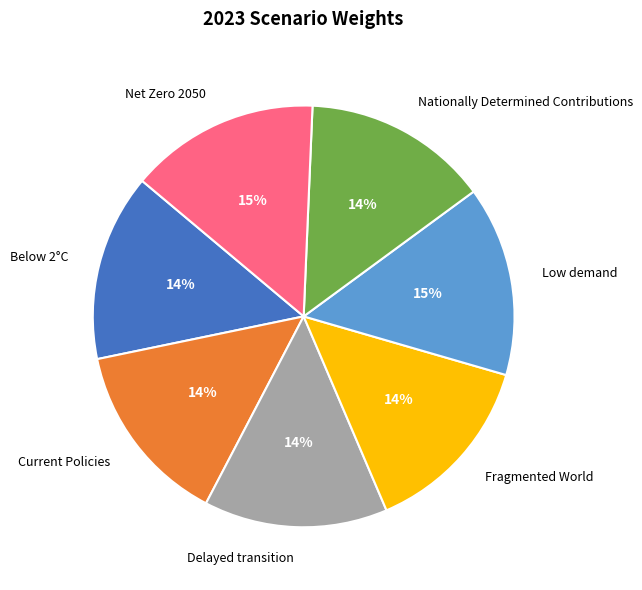

What percentage is the Below 2°C slice, to the nearest percent?

14%